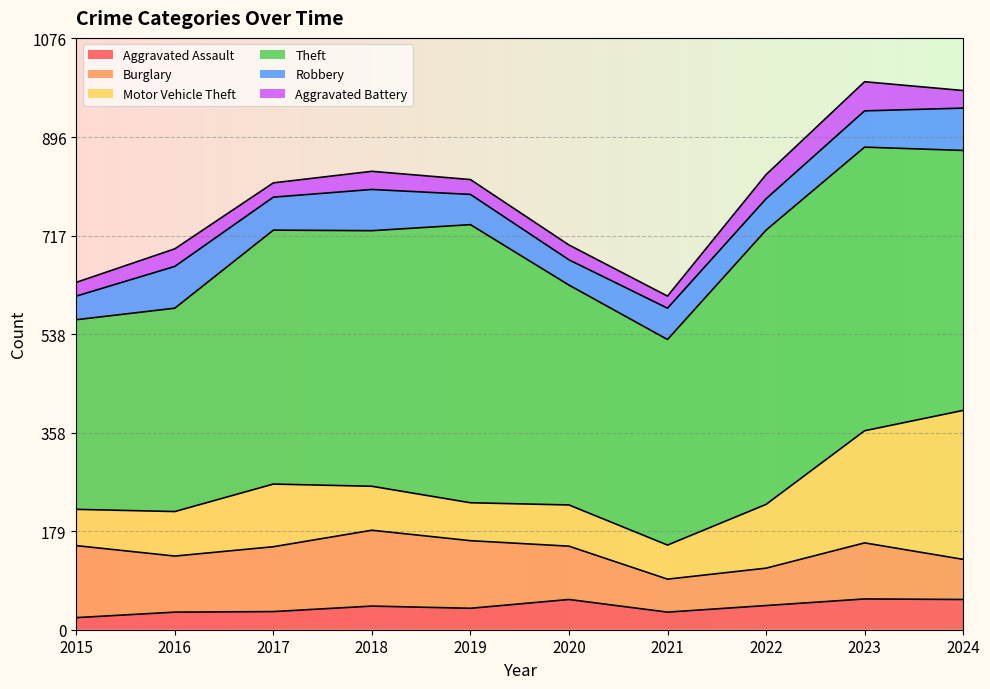

What is the sum of the Aggravated Battery values at 2020 and 2019?

54